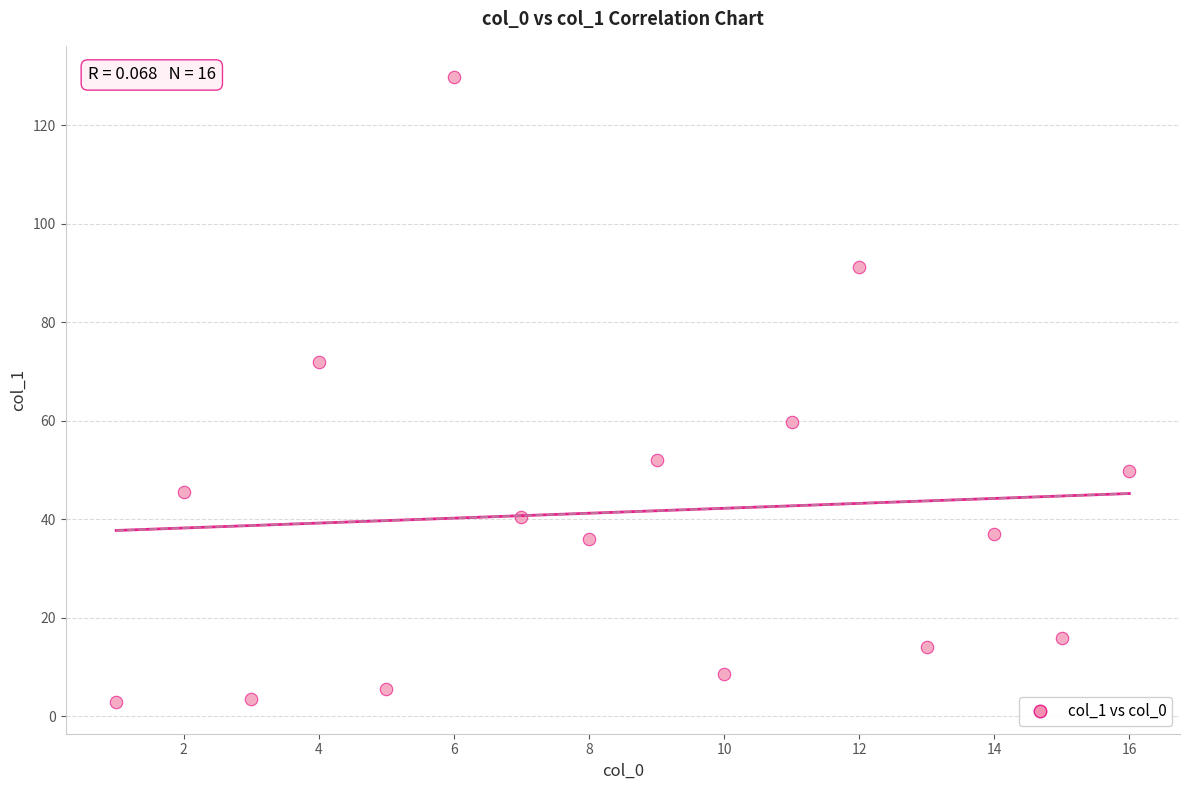

What is the range of X values (max minus min)?

15.0